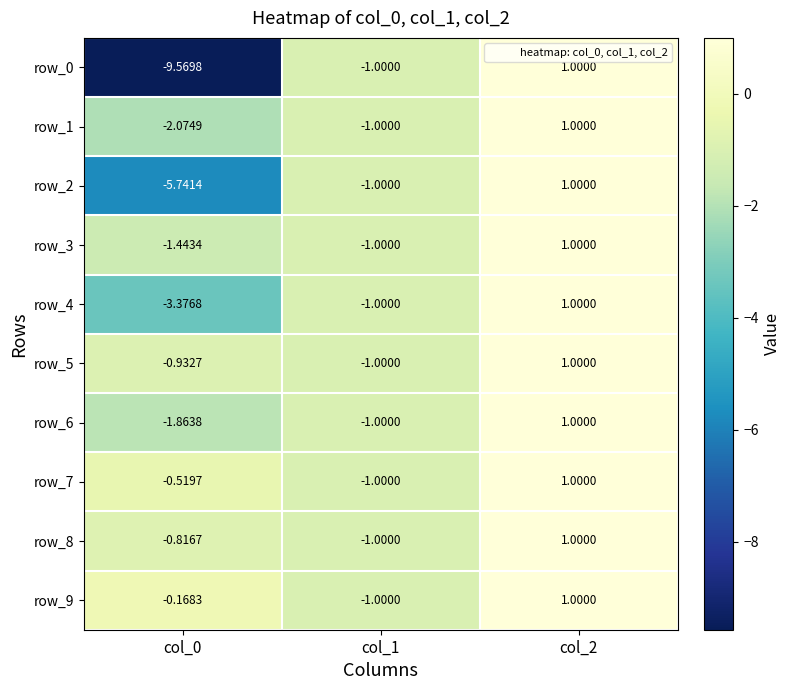

Reading right to left, list all the values displayed in this chart.

row_0: 1.0	-1.0	-9.6
row_1: 1.0	-1.0	-2.1
row_2: 1.0	-1.0	-5.7
row_3: 1.0	-1.0	-1.4
row_4: 1.0	-1.0	-3.4
row_5: 1.0	-1.0	-0.9
row_6: 1.0	-1.0	-1.9
row_7: 1.0	-1.0	-0.5
row_8: 1.0	-1.0	-0.8
row_9: 1.0	-1.0	-0.2